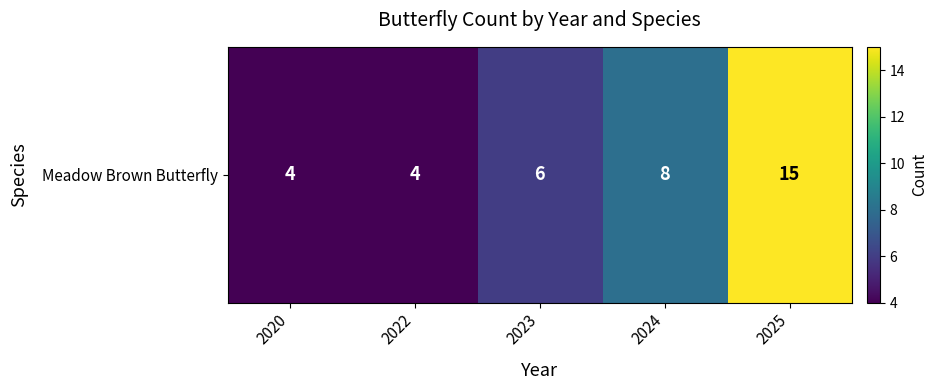

The chart shows a value of 6 at 2020. True or false?

False